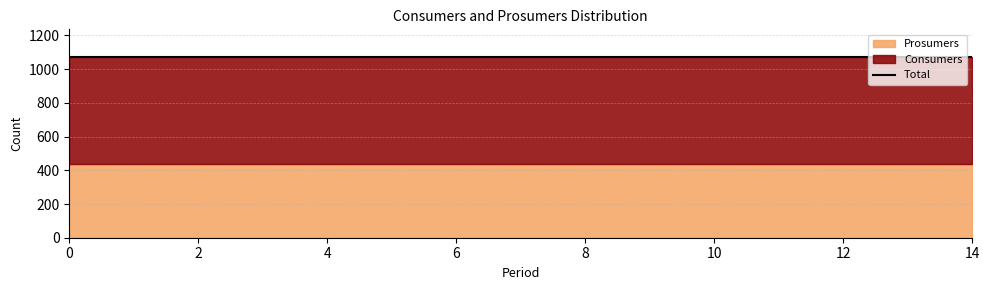

What is the sum of all Prosumers values?

6600